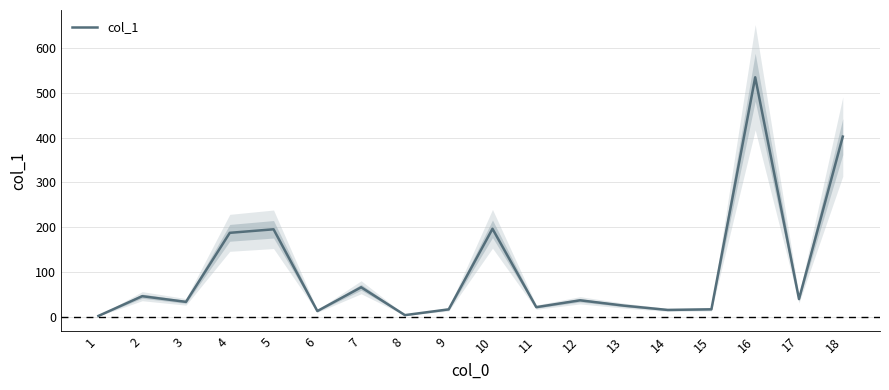

Reading left to right, what are all the values shown in this chart?

1=2.0	2=46.1	3=33.4	4=187.5	5=195.4	6=12.9	7=66.0	8=3.8	9=16.7	10=196.5	11=21.6	12=36.9	13=25.0	14=15.4	15=16.8	16=534.7	17=39.7	18=402.3